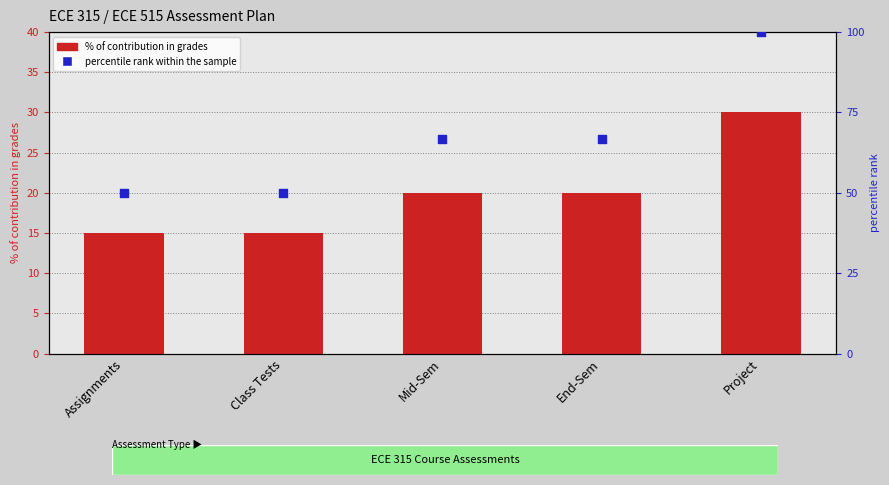

Which series has the largest Y range (max minus min)?

percentile rank within the sample